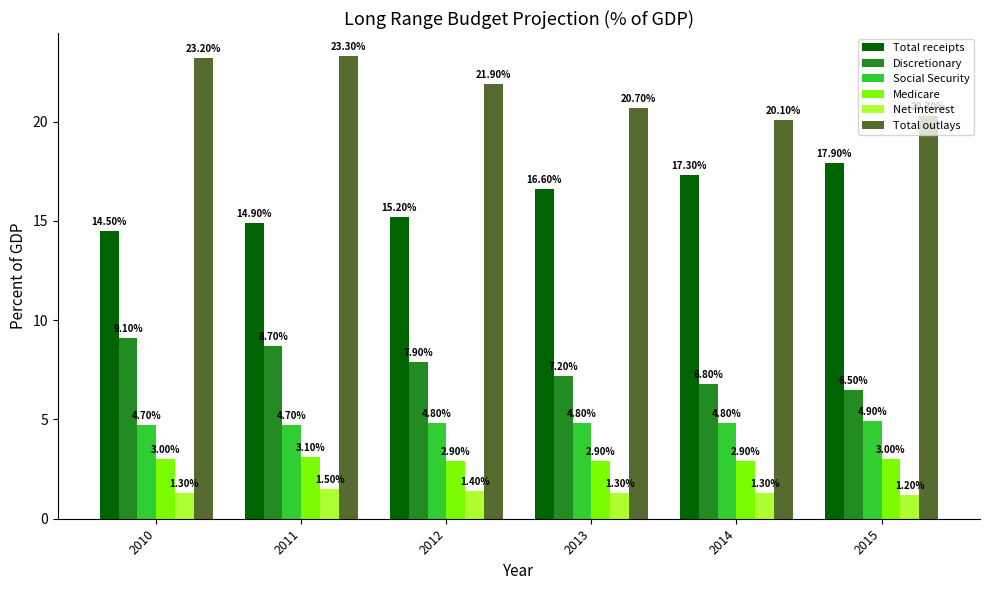

What is the sum of the Net interest values at 2012 and 2013?

2.7